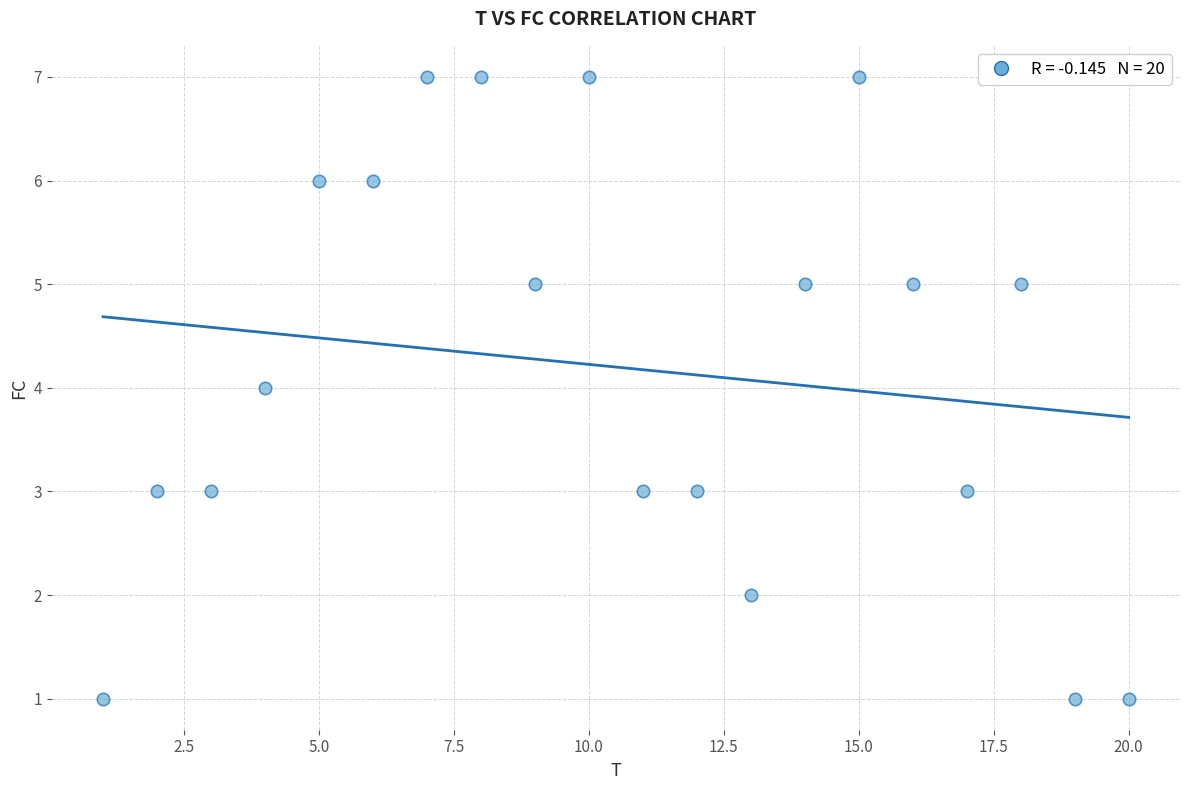

What is the range of Y values (max minus min)?

6